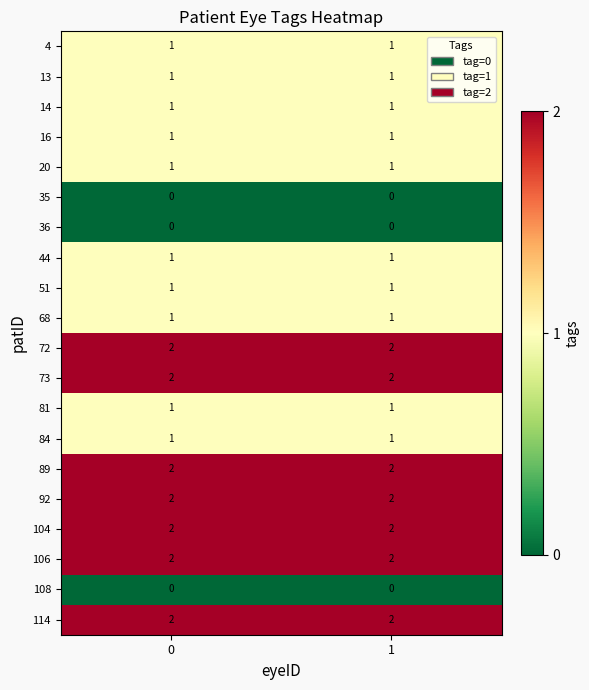

True or false: 68 has a value of 1 at 0.

True